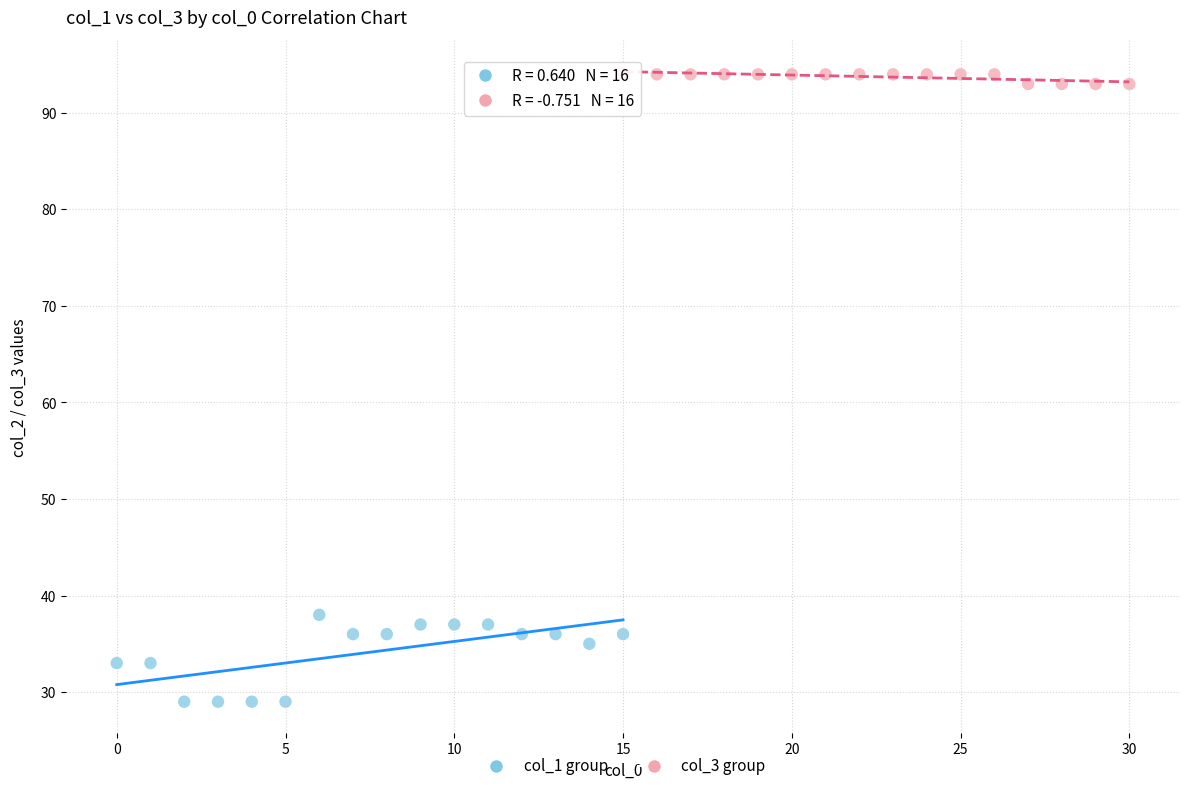

Which series contains the highest Y value?

col_3 group